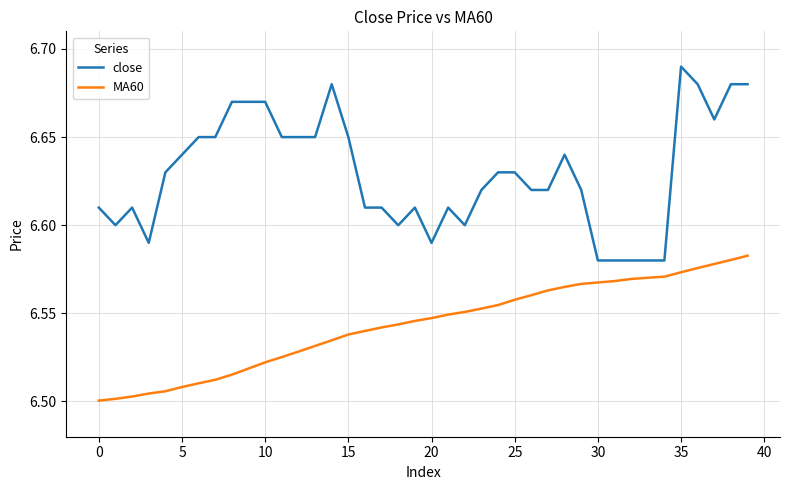

True or false: MA60 and close intersect in this chart.

False